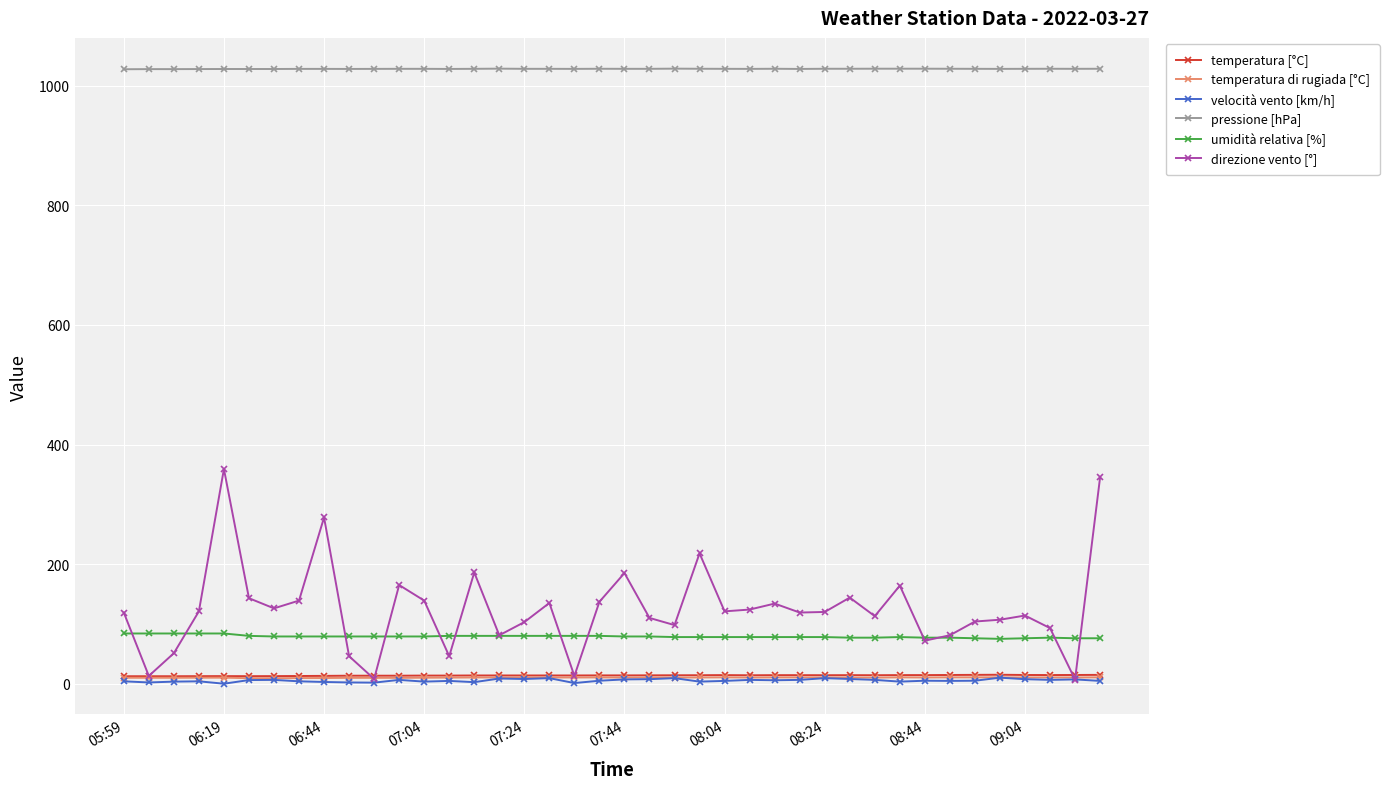

True or false: temperatura di rugiada [°C] has more than 0 interior local peaks.

True